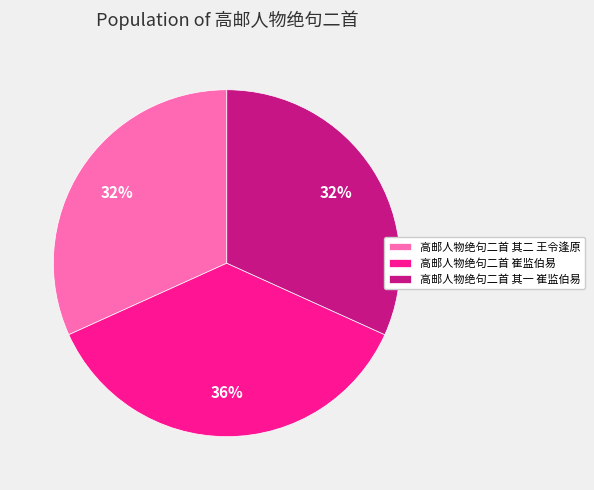

What percentage is the 高邮人物绝句二首 崔监伯易 slice, to the nearest percent?

36%